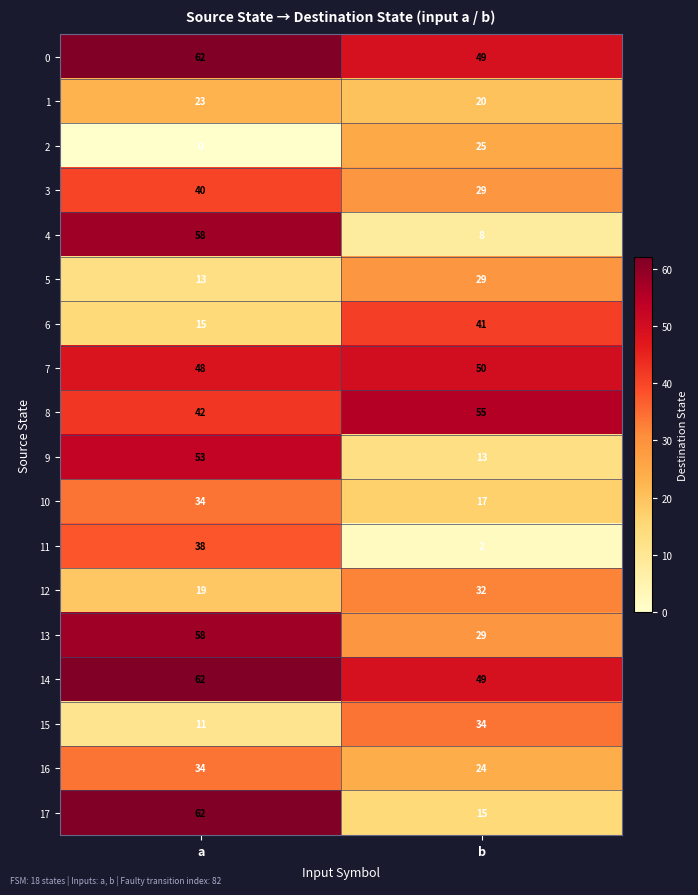

Between a and b, which series saw the biggest shift?

4